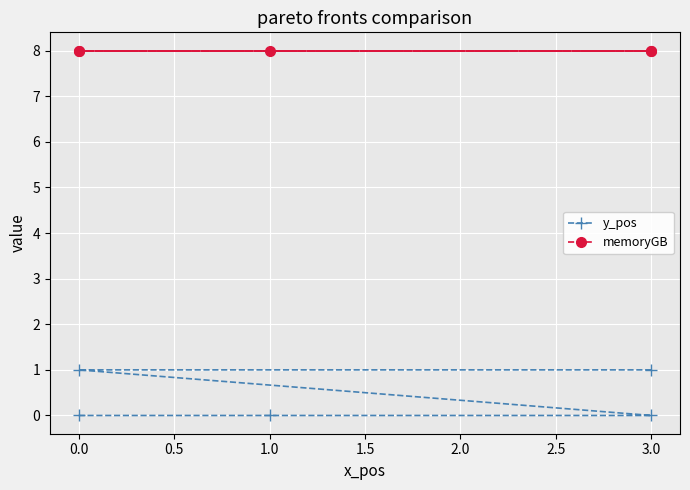

True or false: y_pos and memoryGB cross at least once.

False